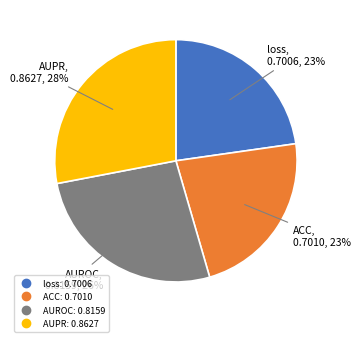

Which has a higher value, ACC or AUROC?

AUROC